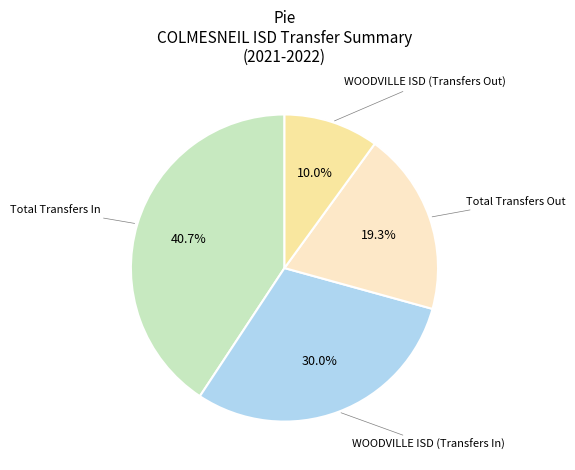

Between WOODVILLE ISD (Transfers Out) and Total Transfers Out, which is larger?

Total Transfers Out